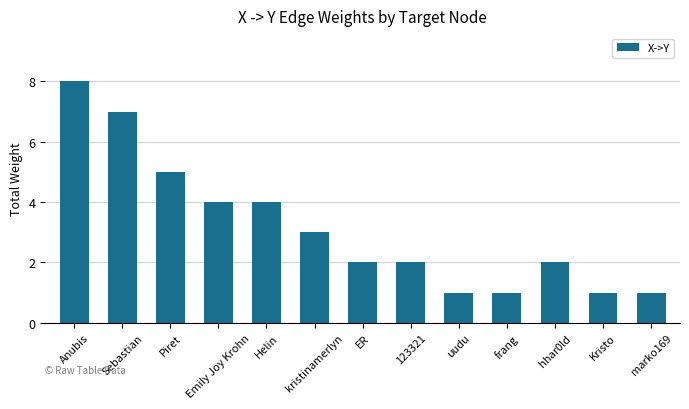

Reading right to left, list all the values displayed in this chart.

marko169=1	Kristo=1	hhar0ld=2	frang=1	uudu=1	123321=2	ER=2	kristinamerlyn=3	Helin=4	Emily Joy Krohn=4	Piret=5	Sebastian=7	Anubis=8